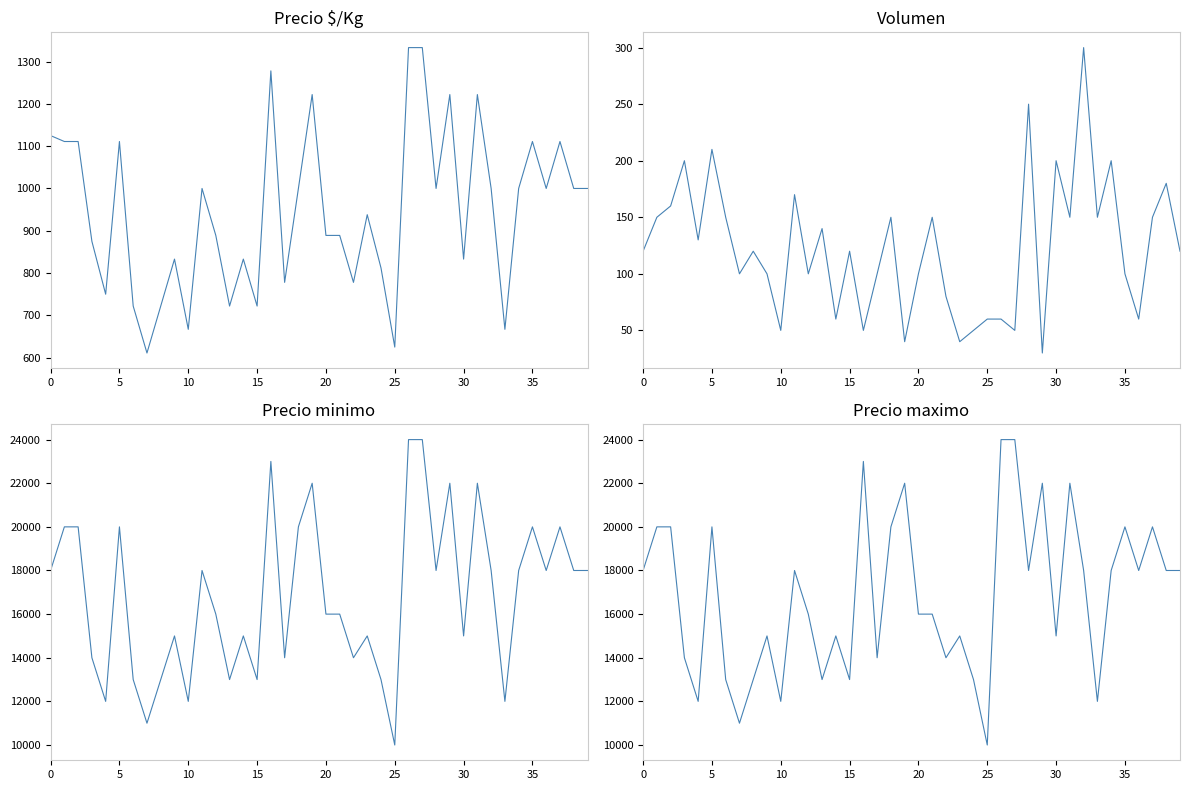

What is the value of the Volumen point at the 27th from the left?

60